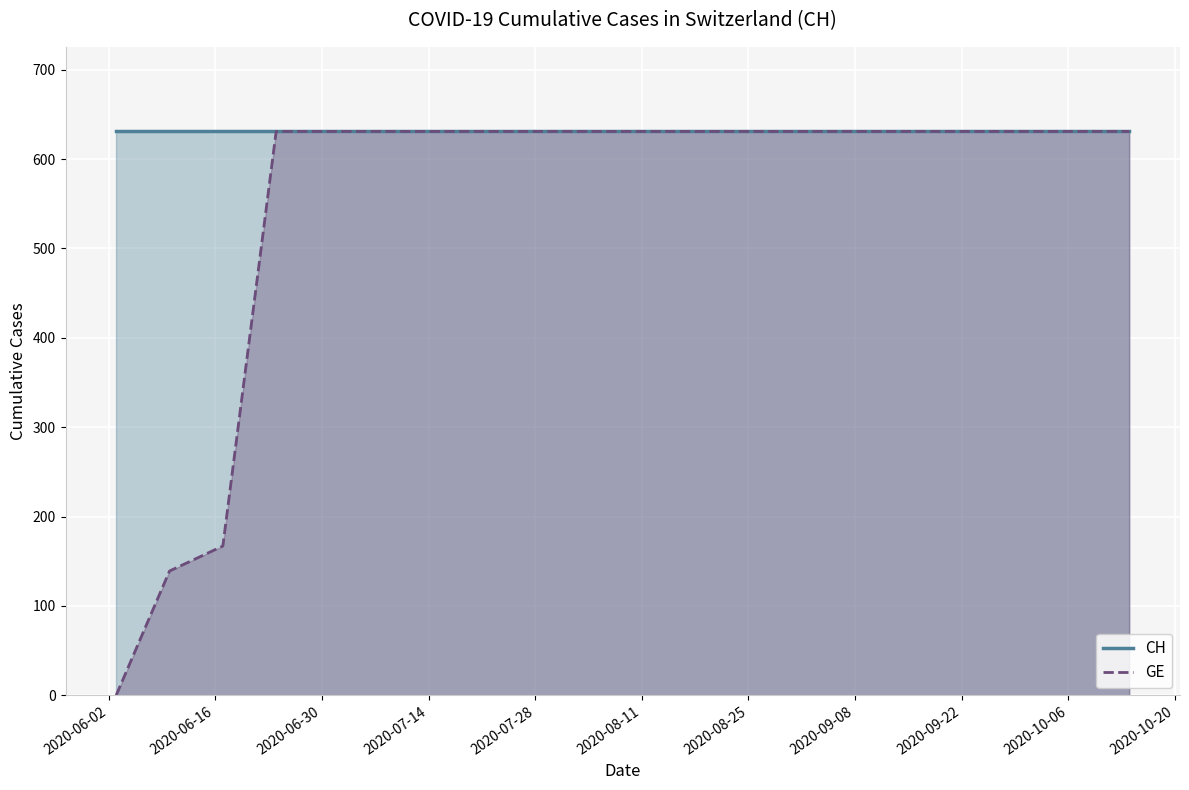

Reading right to left, list all the values displayed in this chart.

CH: 631	631	631	631	631	631	631	631	631	631	631	631	631	631	631	631	631	631	631	631
GE: 631	631	631	631	631	631	631	631	631	631	631	631	631	631	631	631	631	167	139	0